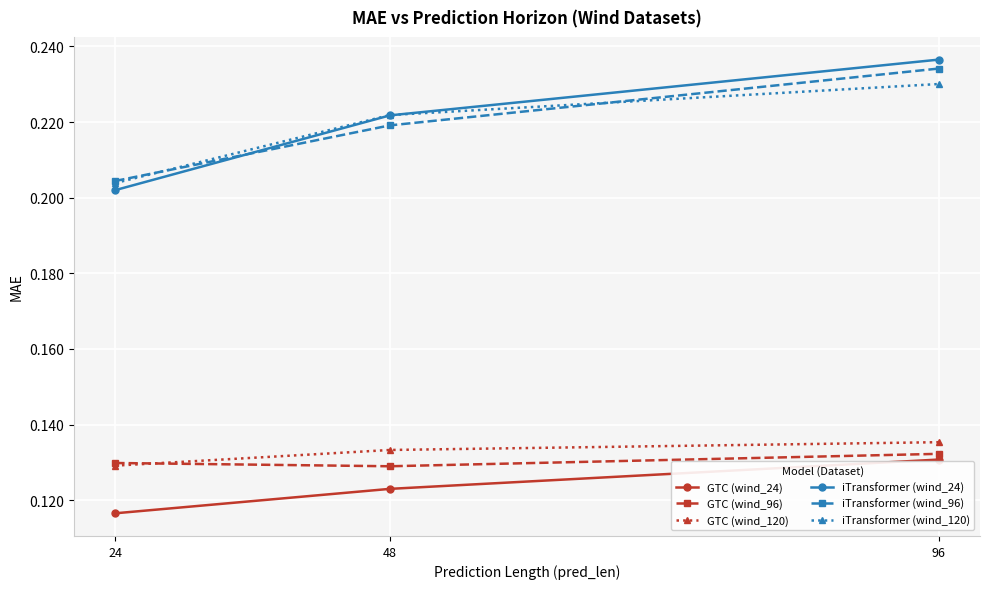

At which label is GTC (wind_24) closest to 0?

24